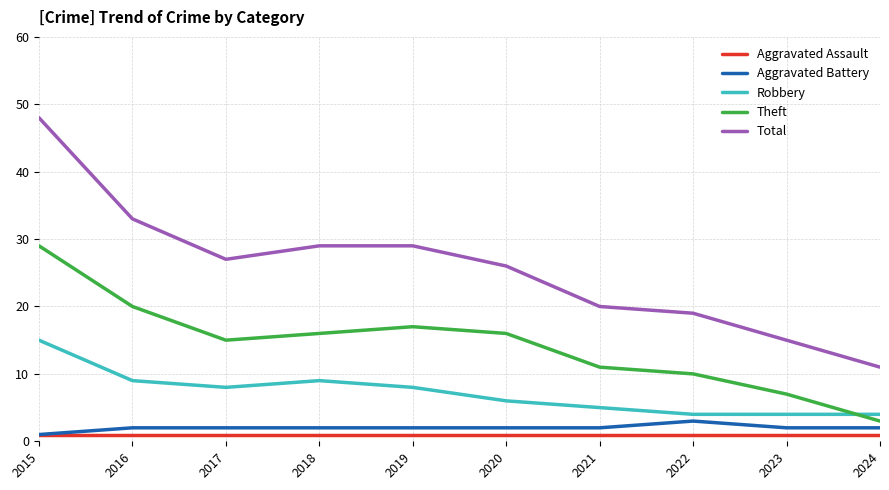

True or false: Robbery has a value of 2 at 2024.

False